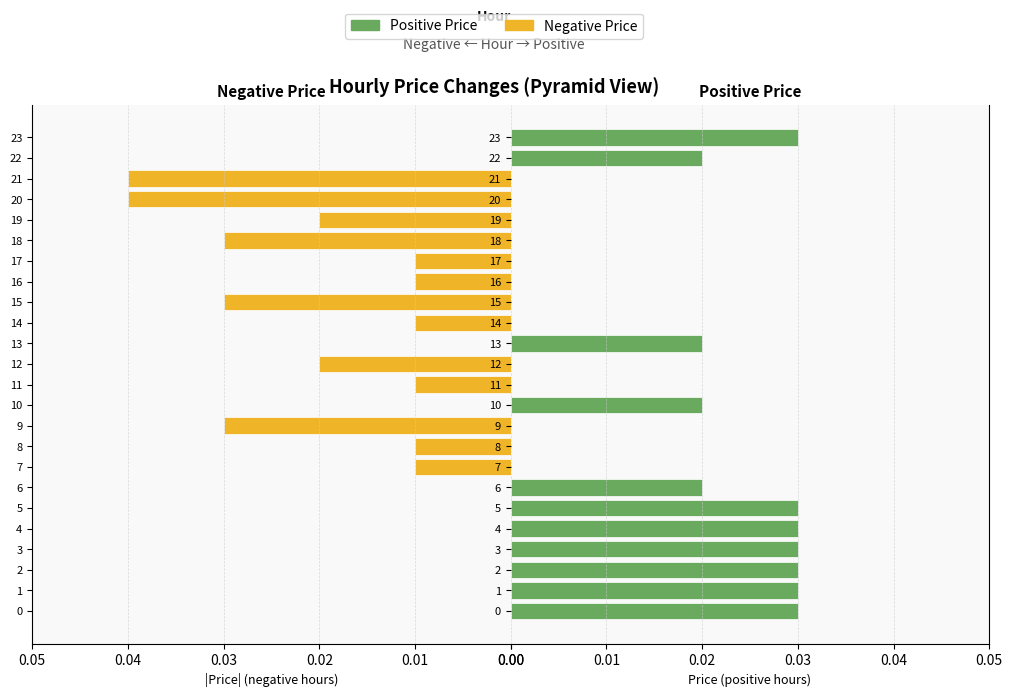

What are all the series names shown in the legend?

Negative, Positive